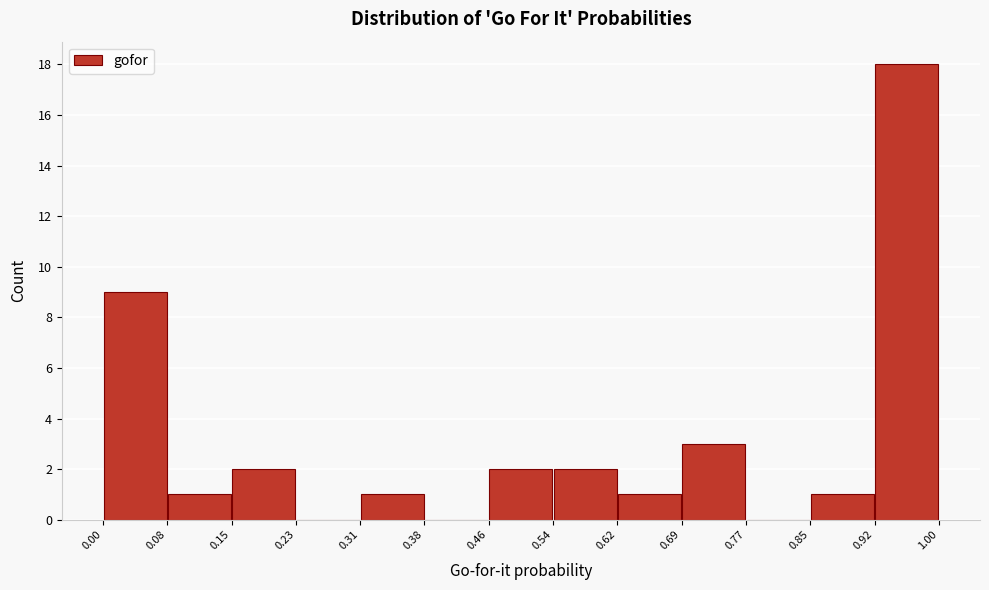

Reading left to right, transcribe this chart: for each bar, give the range it covers on the x-axis and its height. The values are not printed on the chart, so give them approximately, as read against the axis.

0.00 to 0.08: 9
0.08 to 0.15: 1
0.15 to 0.23: 2
0.23 to 0.31: 0
0.31 to 0.38: 1
0.38 to 0.46: 0
0.46 to 0.54: 2
0.54 to 0.62: 2
0.62 to 0.69: 1
0.69 to 0.77: 3
0.77 to 0.85: 0
0.85 to 0.92: 1
0.92 to 1.00: 18